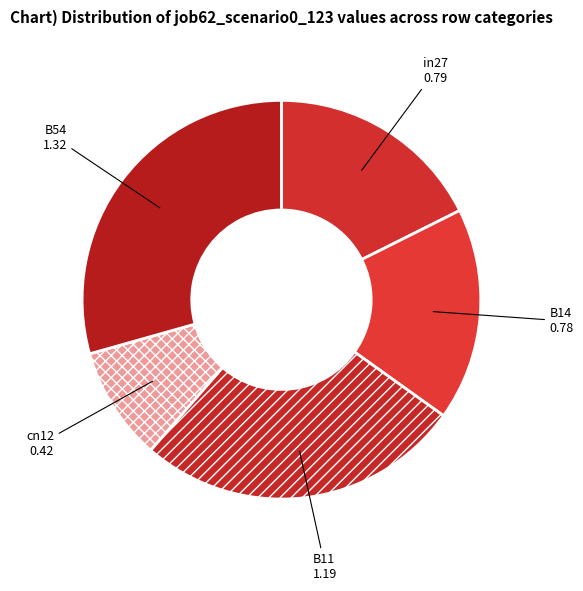

Approximately how many times larger is the value at cn12 compared to B54?

0.3